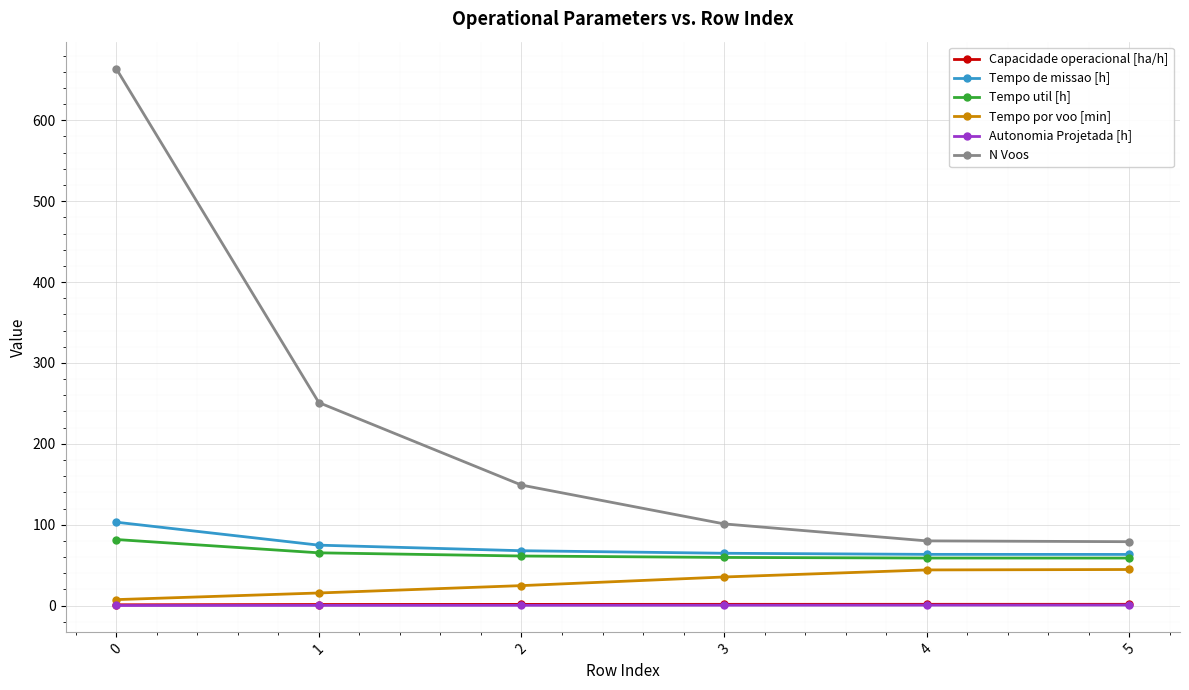

How many values in the Tempo de missao [h] series exceed 67?

3